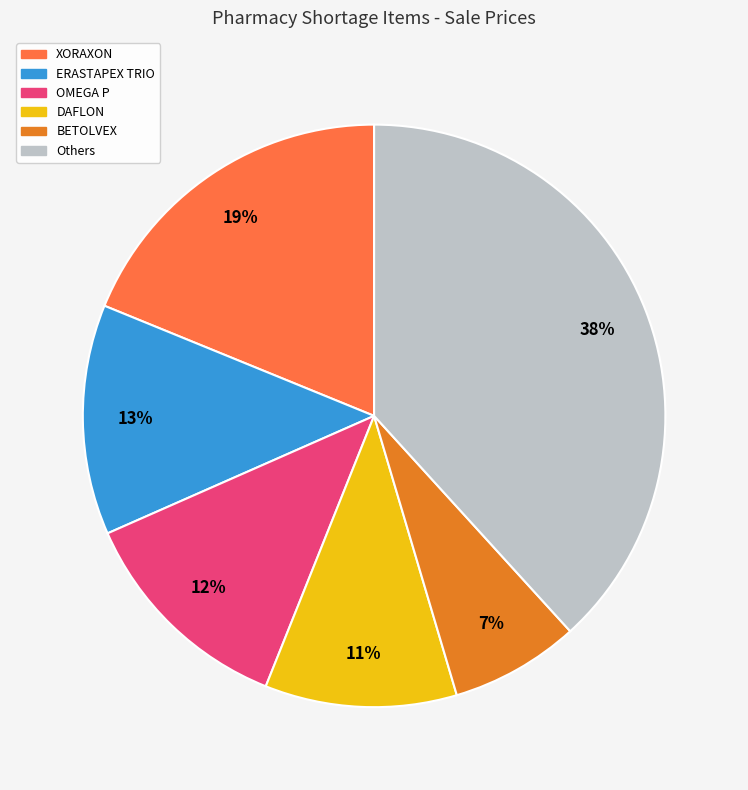

To the nearest percent, what is the difference between the largest and smallest slice percentages?

31%